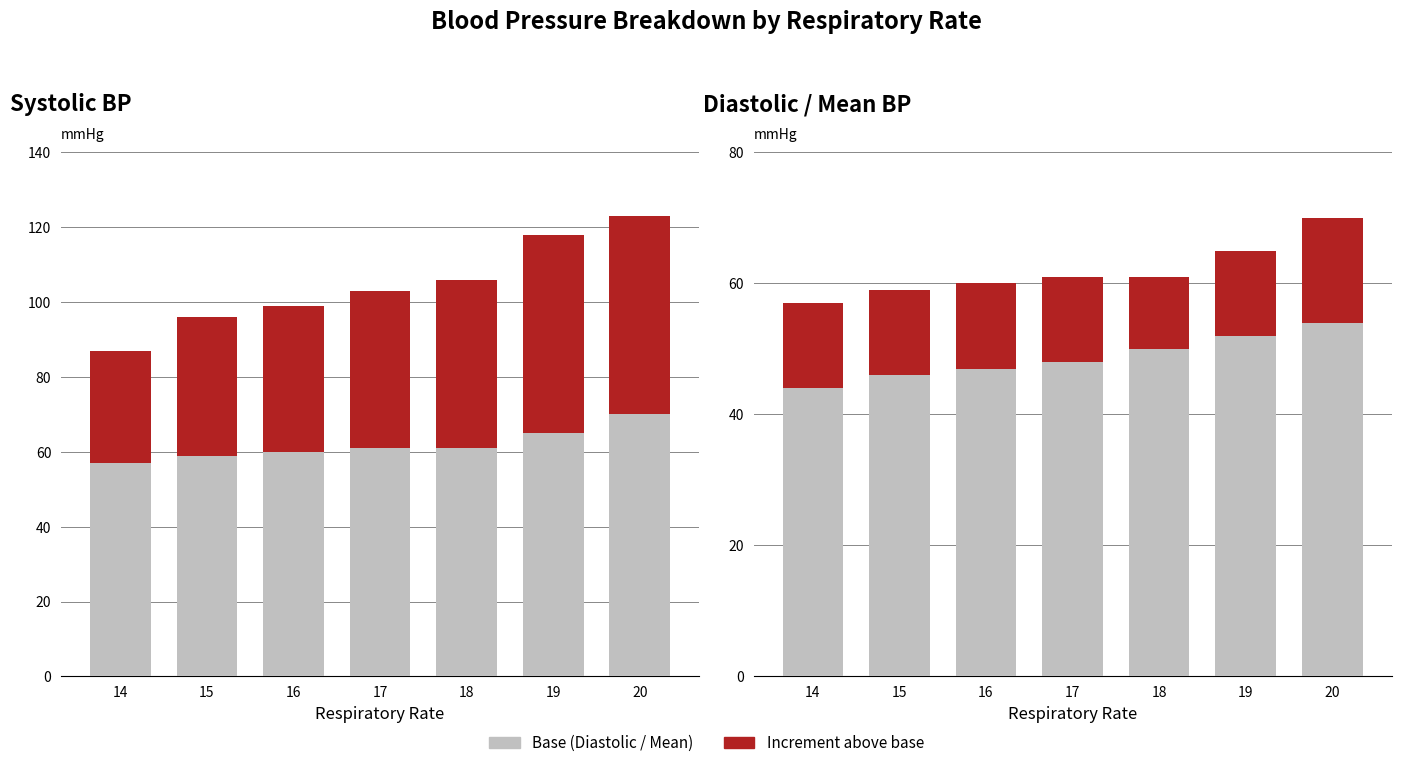

Reading left to right, what are all the values shown in this chart?

Mean blood pressure: 57	59	60	61	61	65	70
Systolic above mean: 30	37	39	42	45	53	53
Diastolic blood pressure: 44	46	47	48	50	52	54
Mean above diastolic: 13	13	13	13	11	13	16